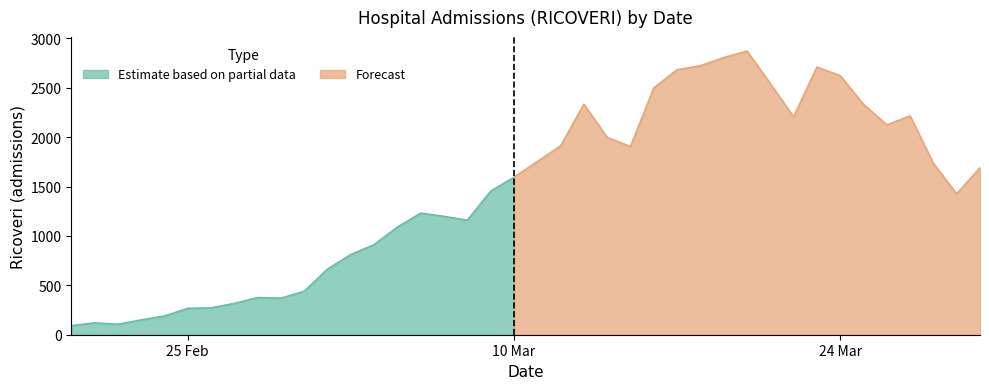

Where is the data nearest to the value 1481?

09/03/2020